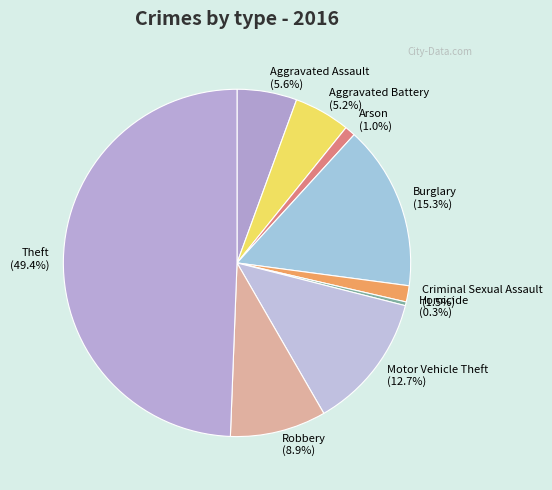

Is Aggravated Assault the majority of the pie?

No